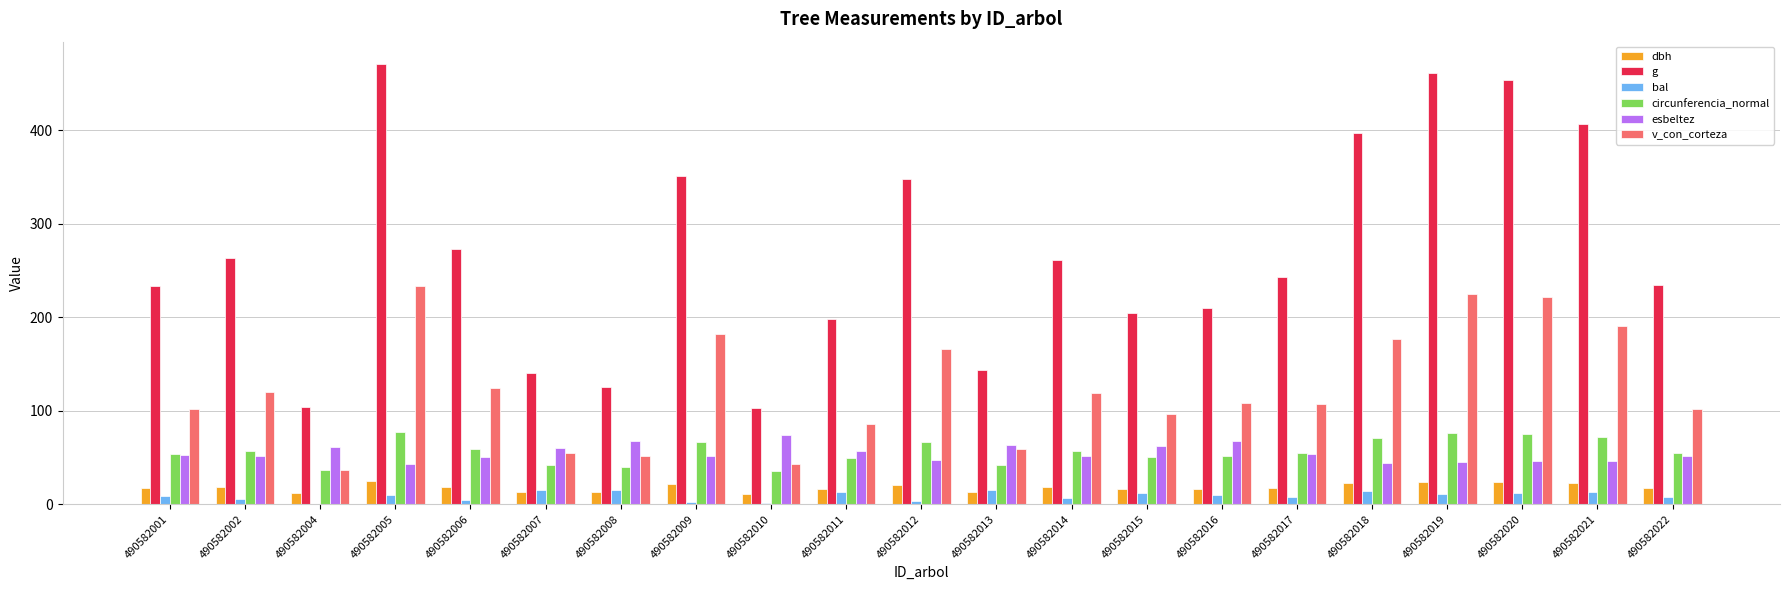

Between 490582009 and 490582021, which series saw the biggest shift?

g